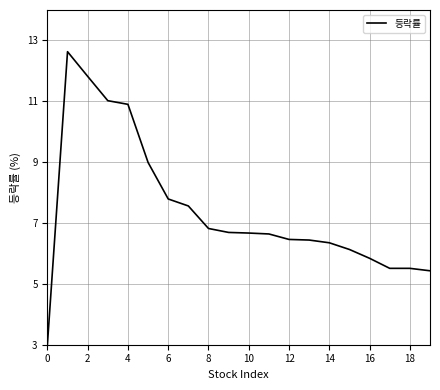

What is the minimum value shown in the chart?

3.0